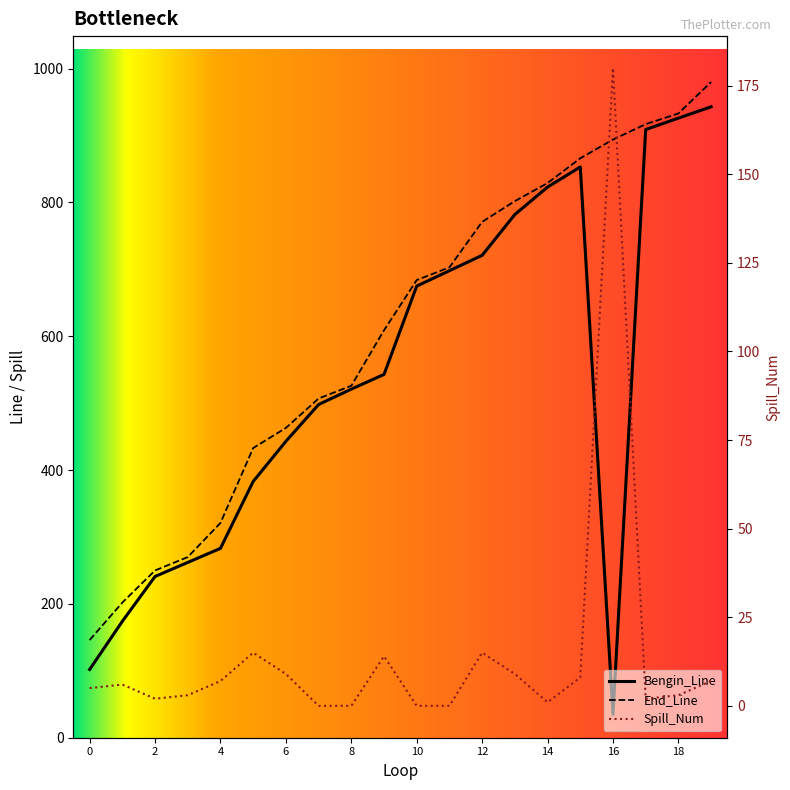

Where is the first local minimum for Spill_Num?

2